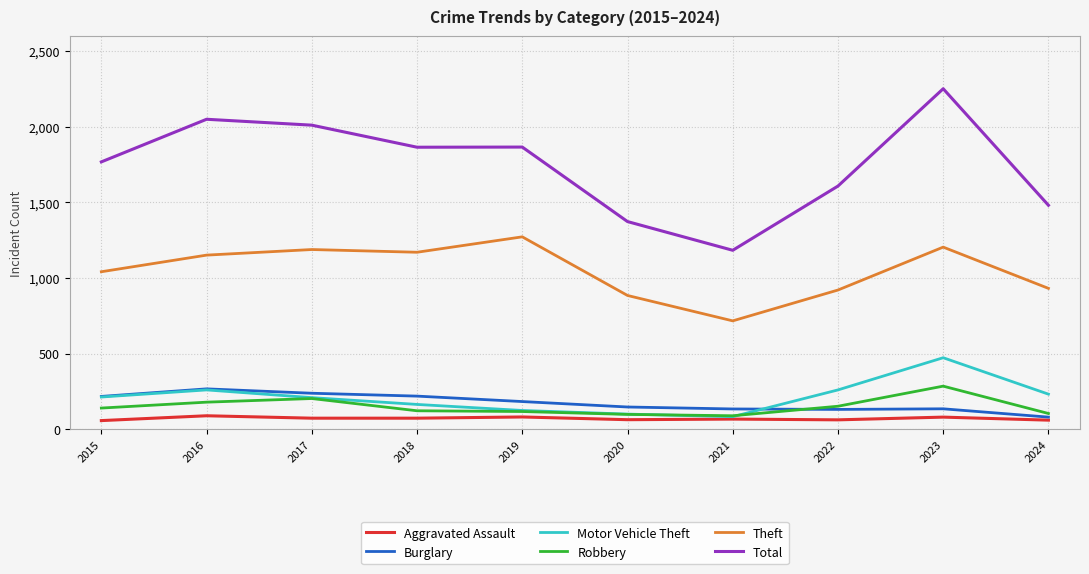

True or false: Aggravated Assault and Total intersect in this chart.

False